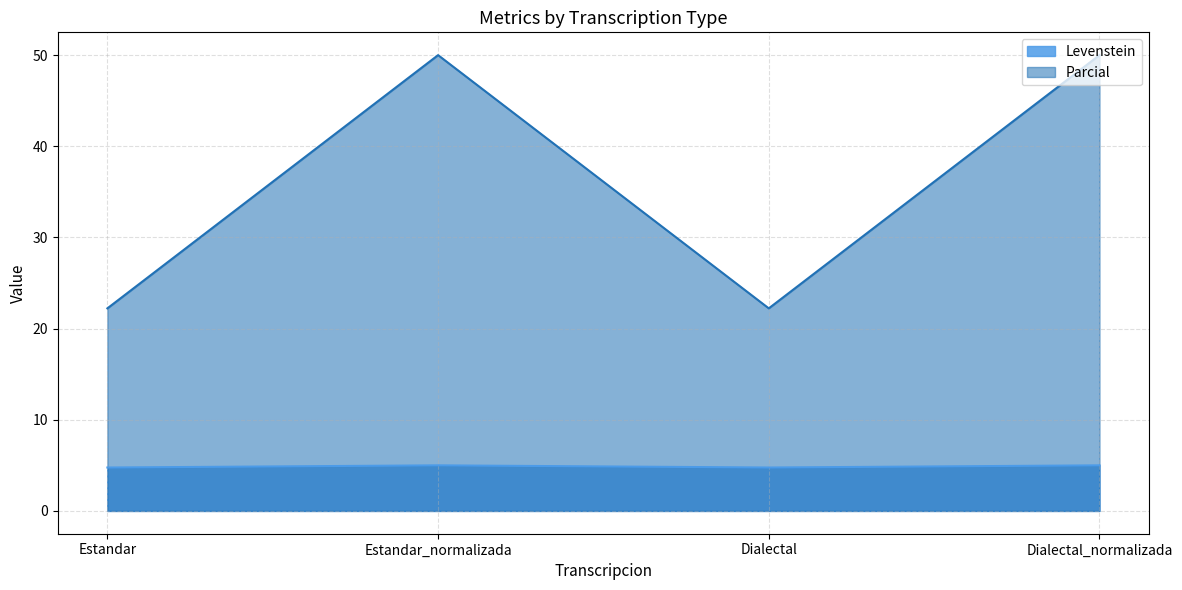

Which series has the largest range (max minus min)?

Parcial